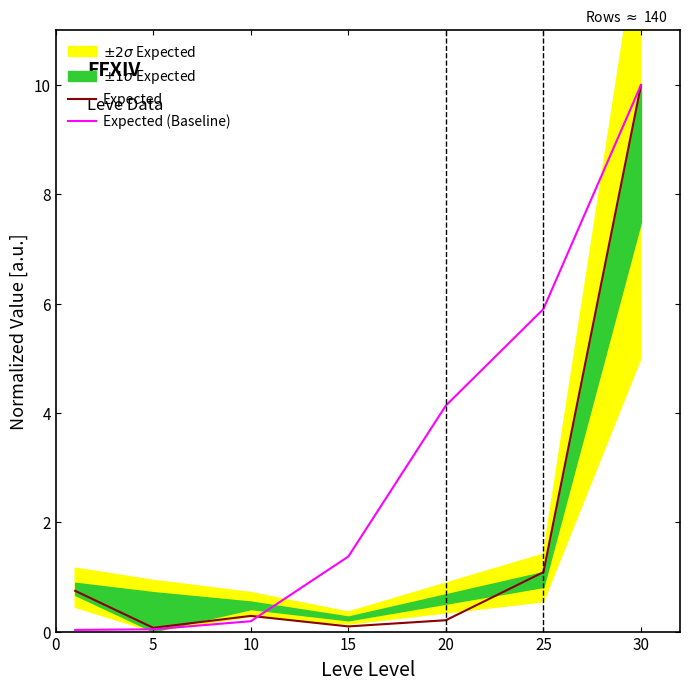

Rank the series by their maximum value, from lowest to highest.

Expected, Expected (Baseline)